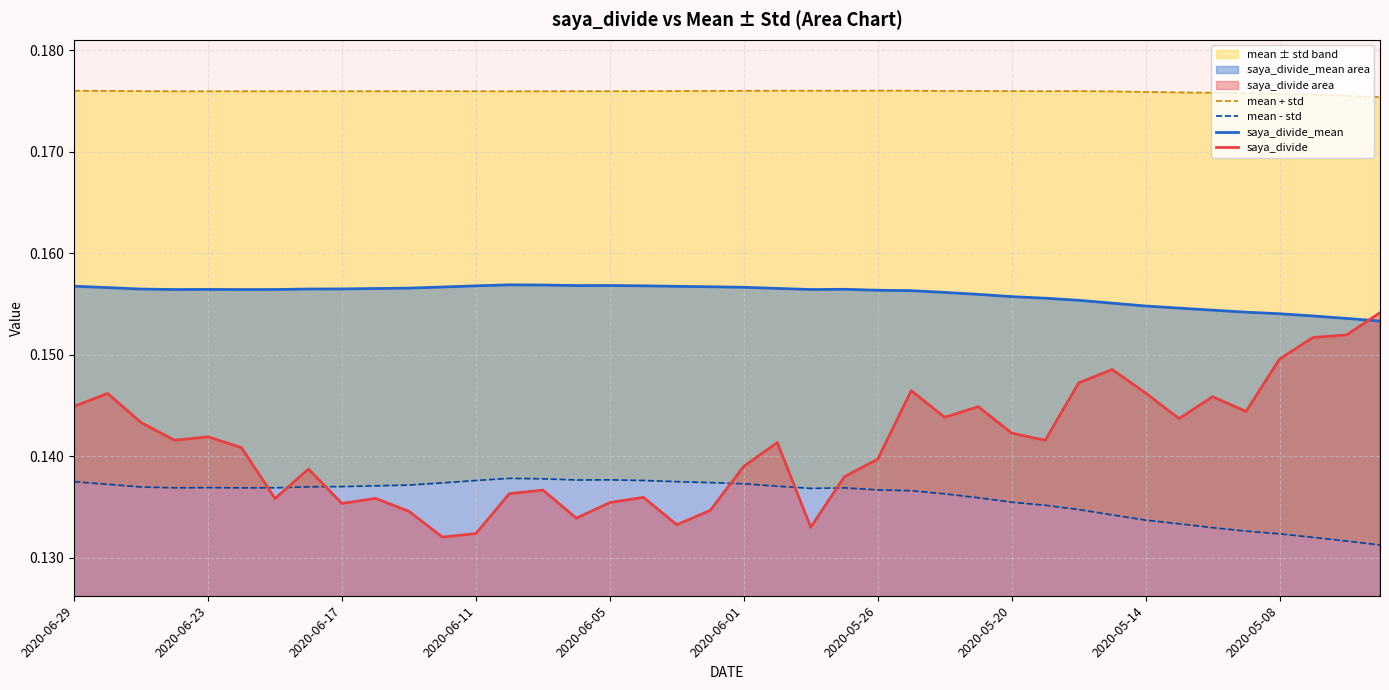

What is the lowest value of the mean + std series?

0.2